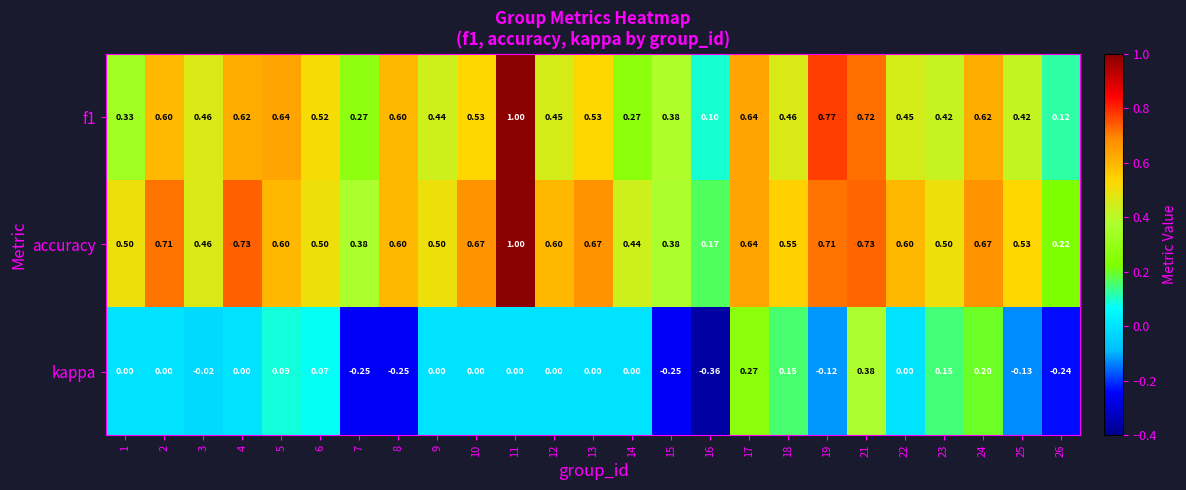

Between 8 and 18, which series saw the biggest shift?

kappa